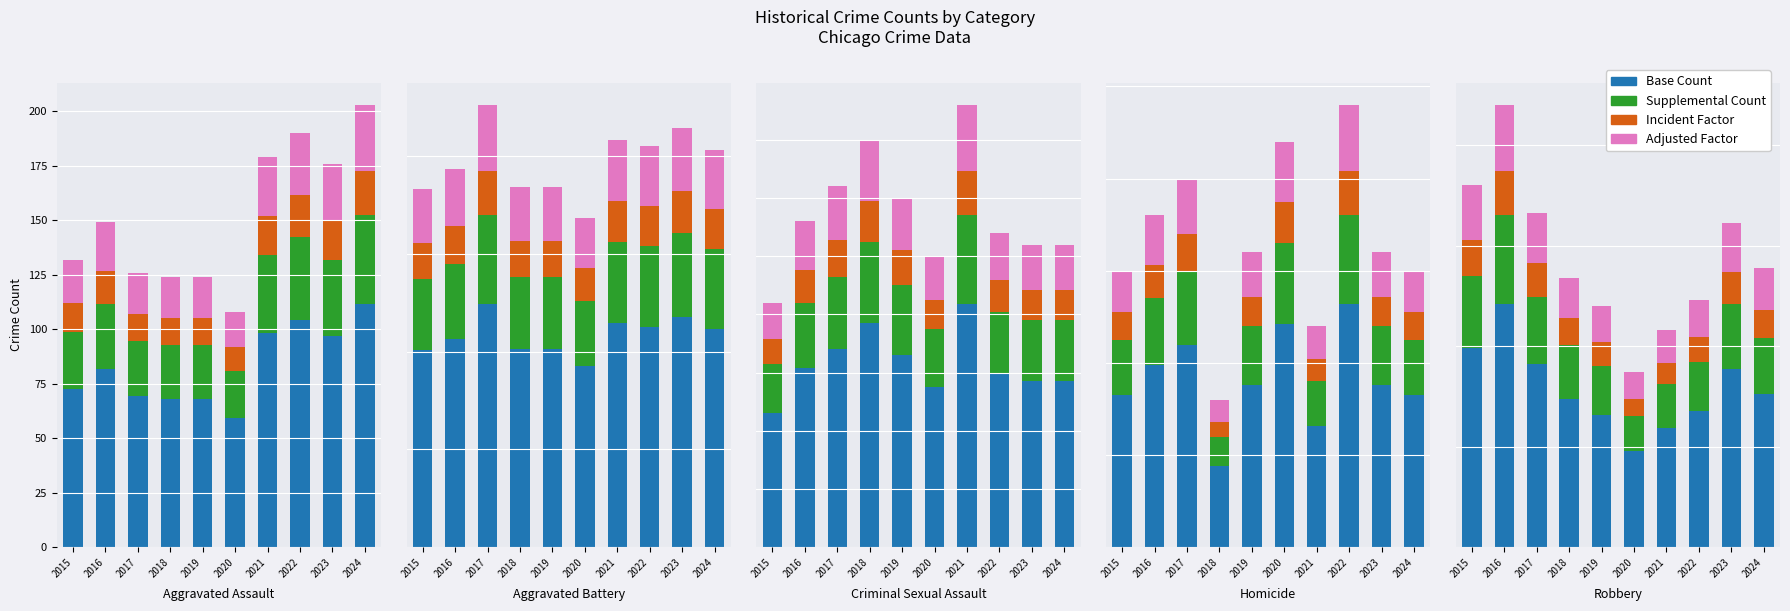

What is the difference between the maximum and minimum values in the Count Supp series?

26.6